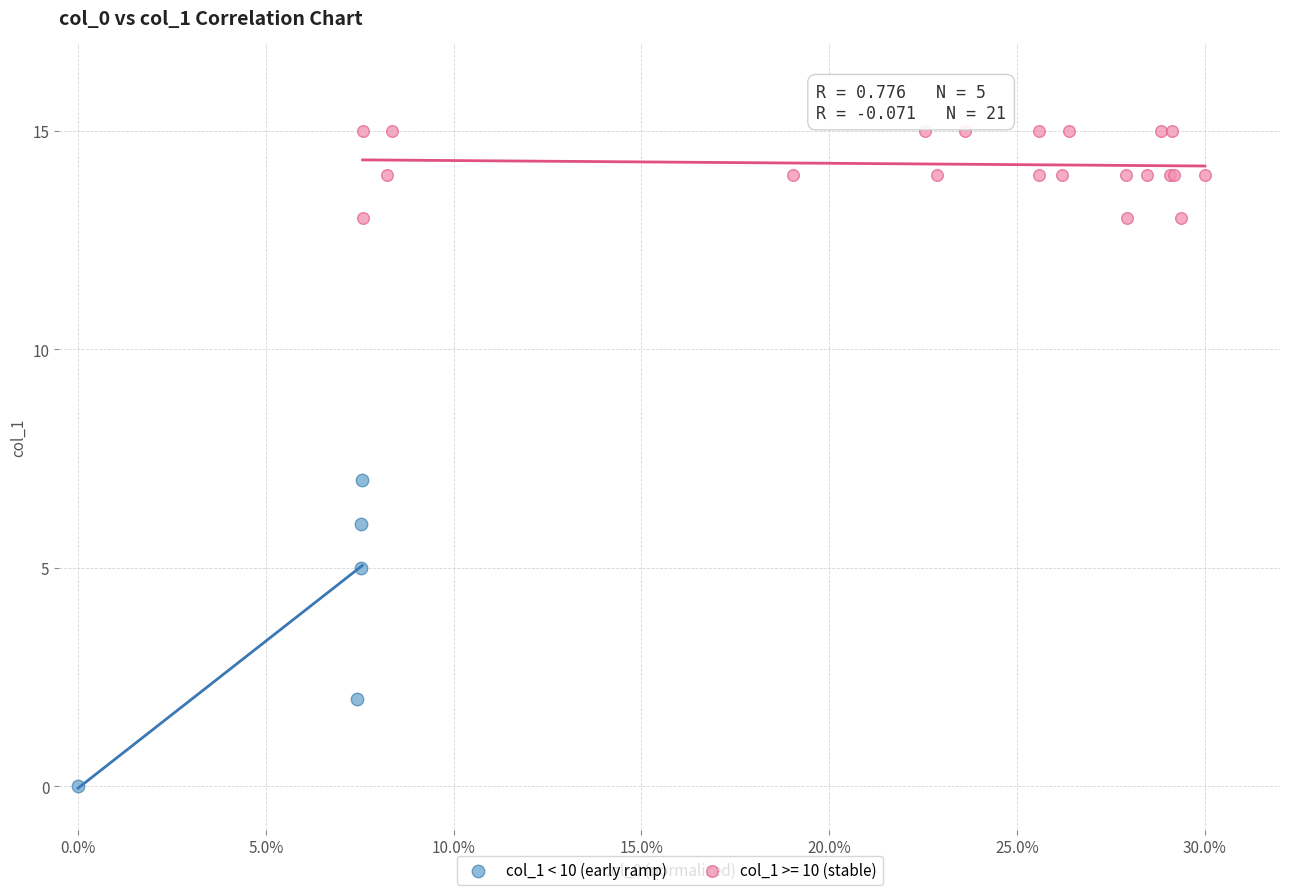

Which series contains the highest Y value?

col_1 >= 10 (stable)